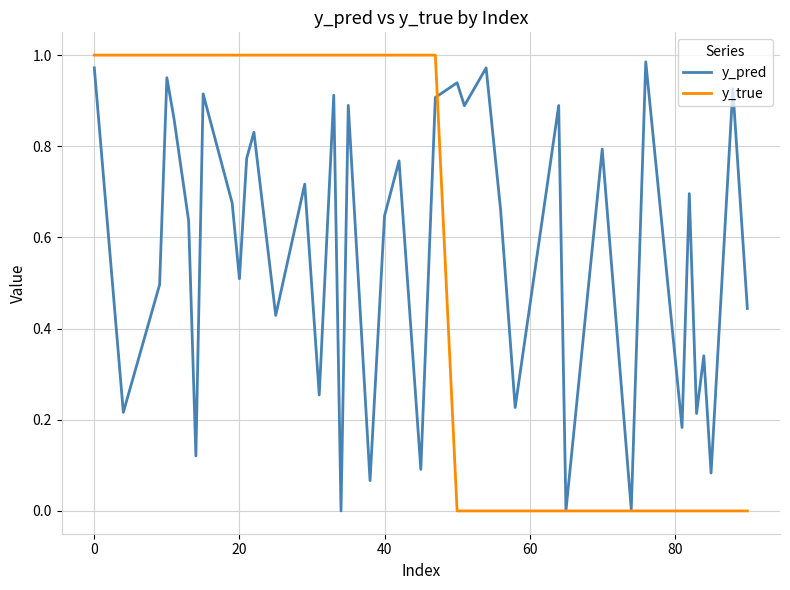

Does the chart have visible grid lines?

Yes